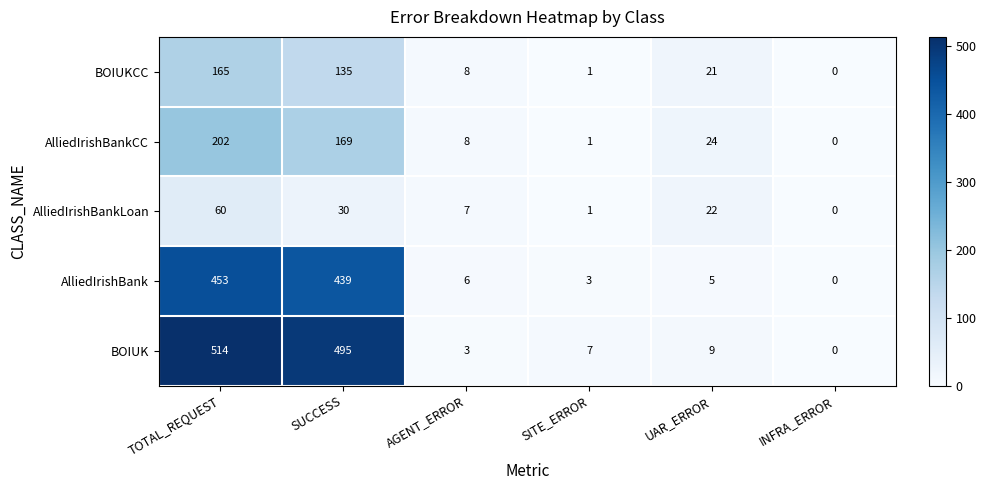

What is the difference between the highest and lowest values at UAR_ERROR?

19